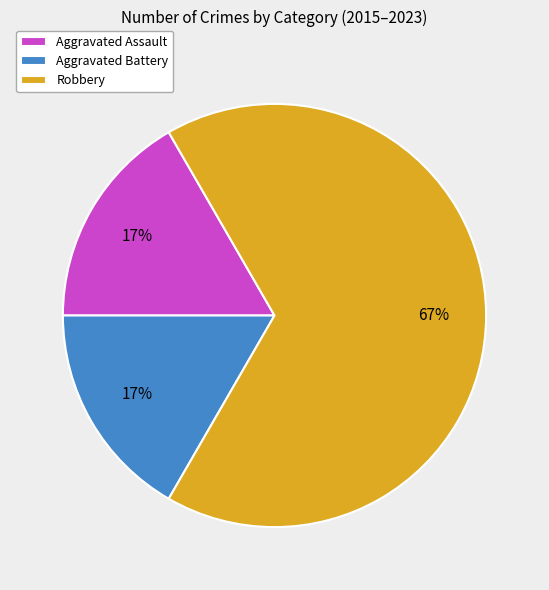

To the nearest percent, what is the difference between the largest and smallest slice percentages?

50%